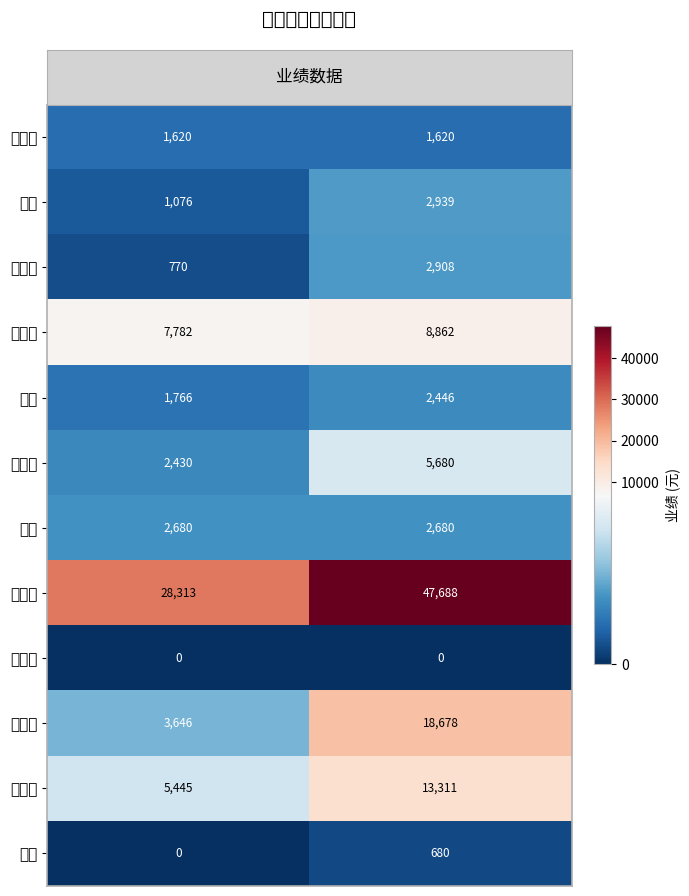

What is the greatest value displayed?

47688